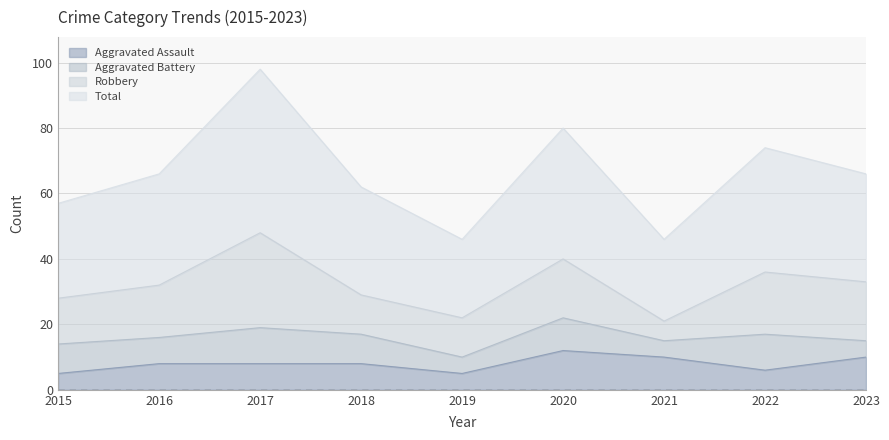

True or false: Aggravated Assault has more than 1 points higher than both neighbors.

False